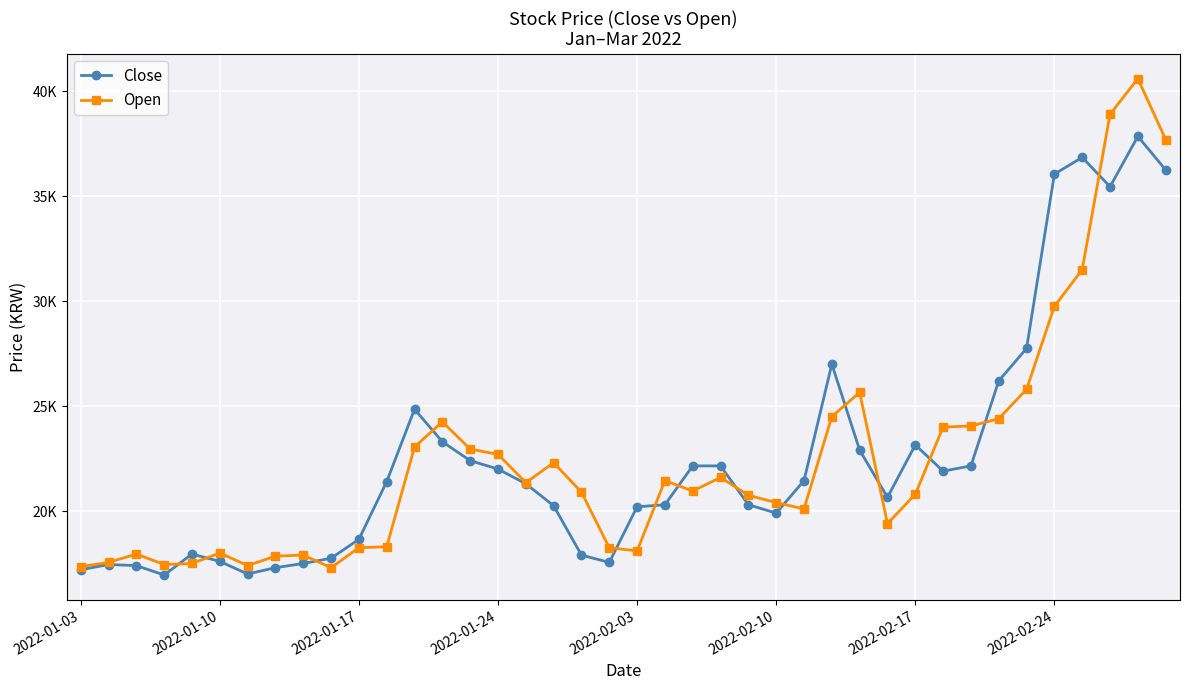

What are all the series names shown in the legend?

Close, Open